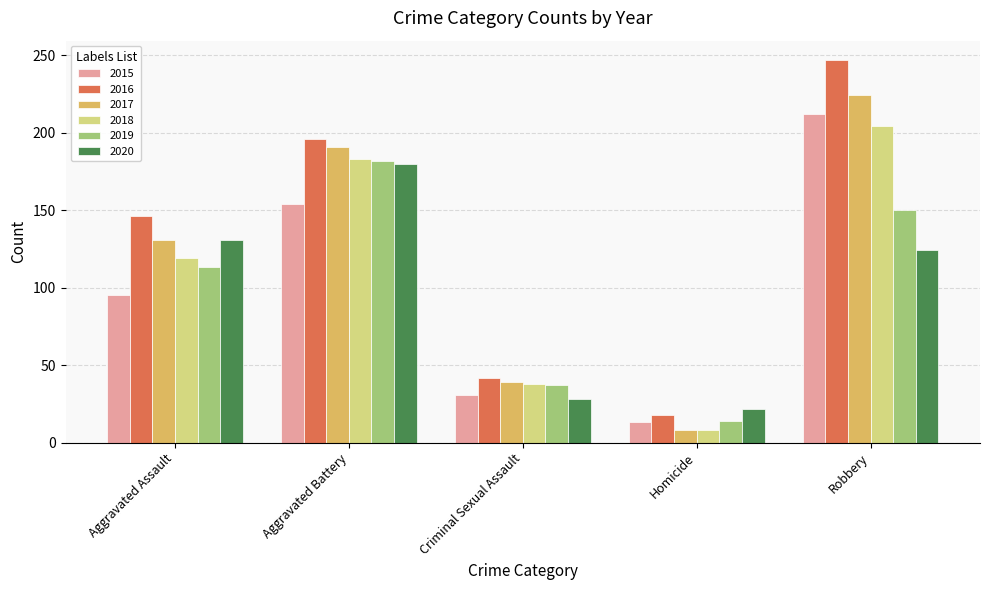

Which series changed the most between Criminal Sexual Assault and Robbery?

2016